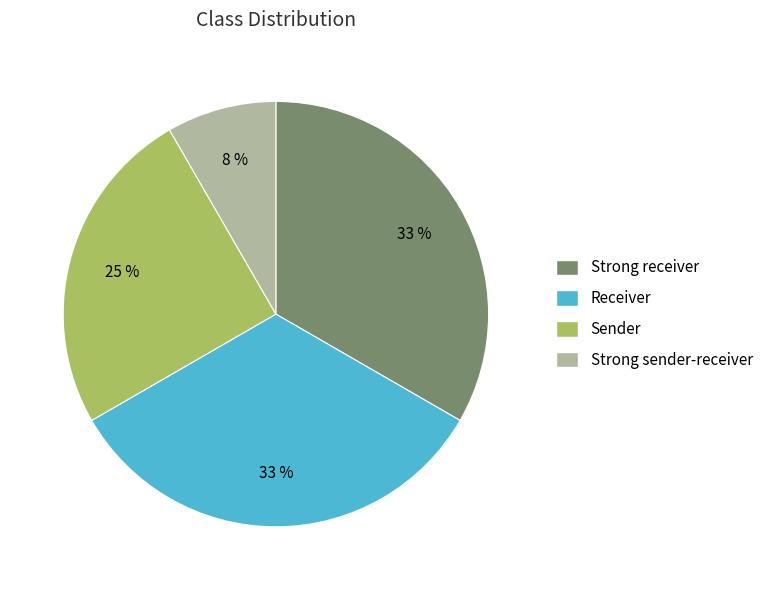

Is there any slice that represents more than half of the pie?

No